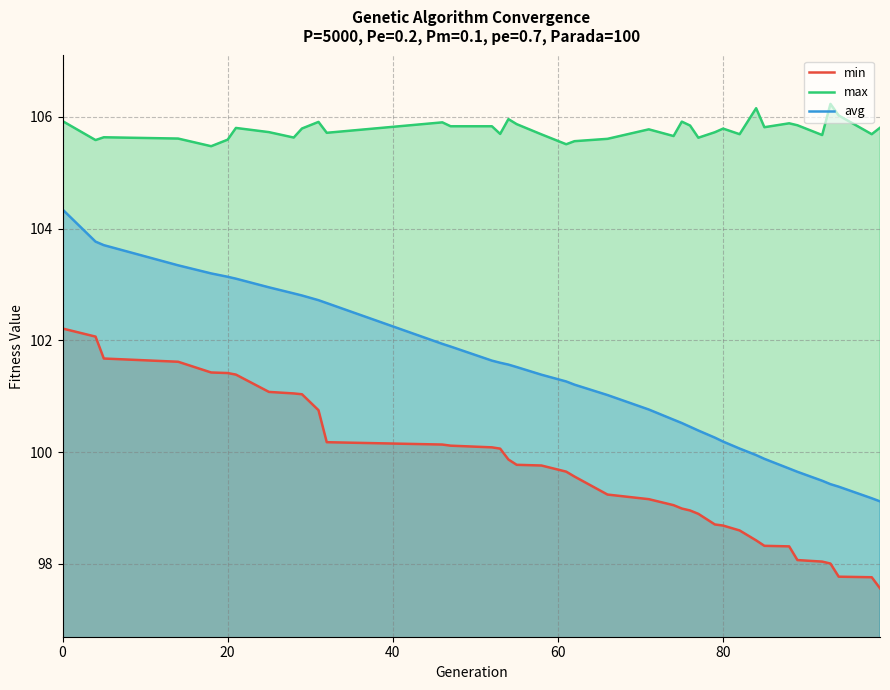

True or false: avg has a value of 32.7 at 80.

False